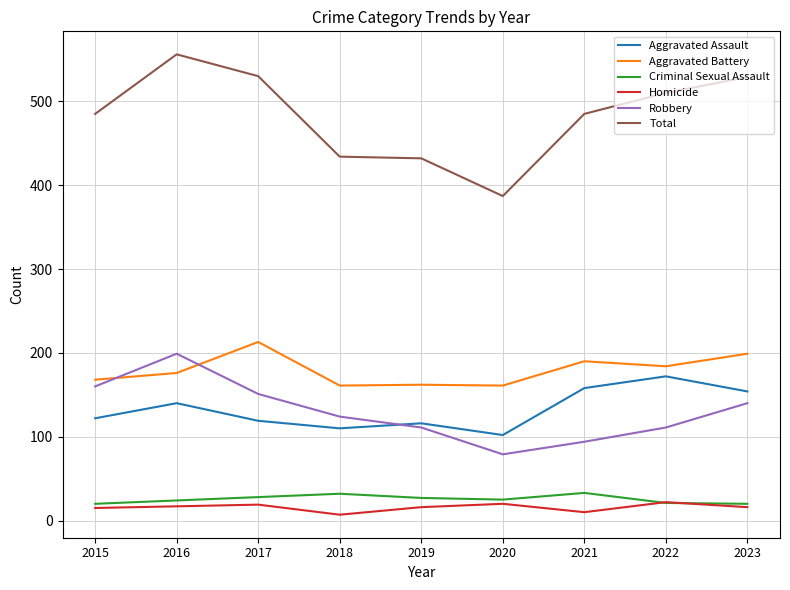

What is the minimum value shown in the chart?

7